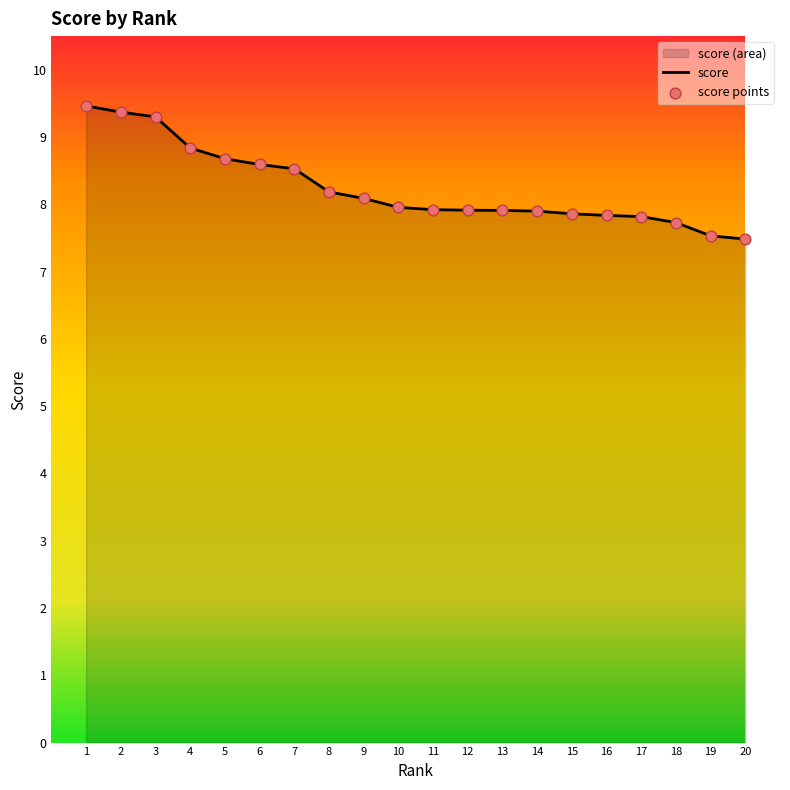

Which has a higher value, 16 or 9?

9